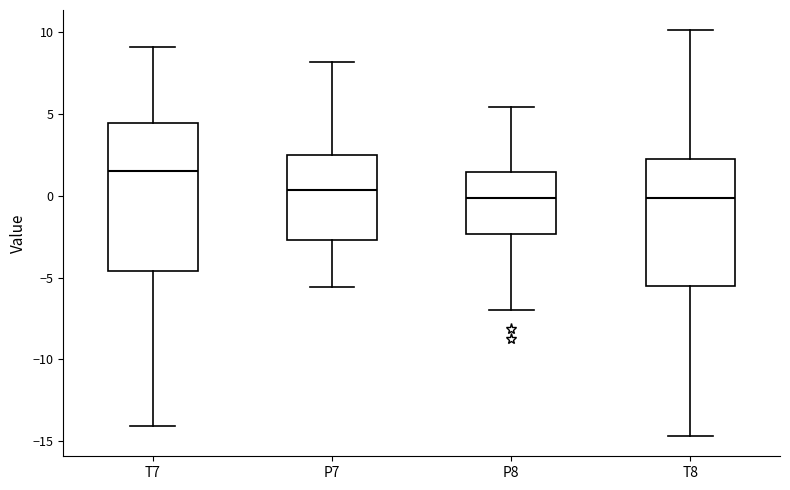

Where does the upper whisker of the box for T7 end on the y-axis? The values are not printed on the chart, so give them approximately, as read against the axis.

9.0